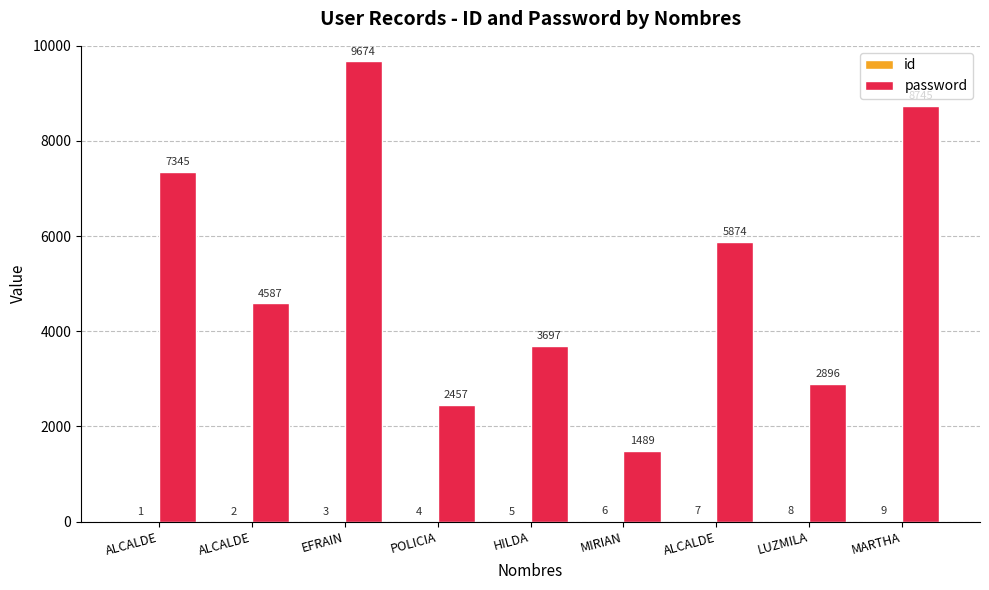

At how many categories does at least one series exceed 1642?

8